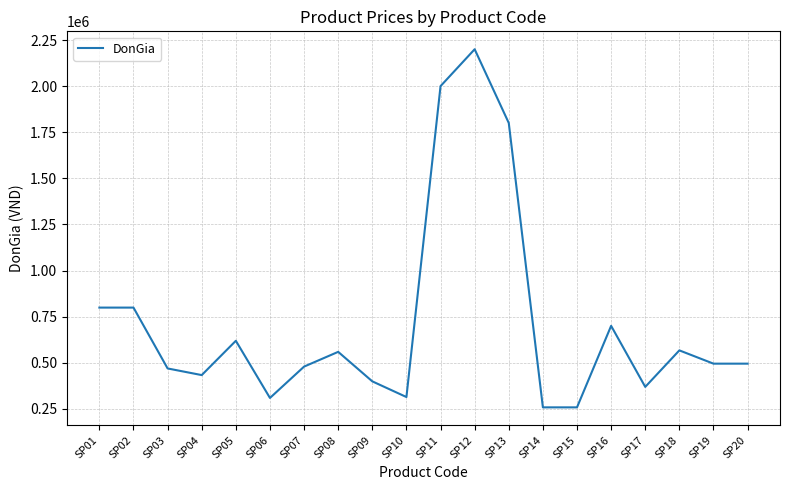

What is the smallest value displayed?

258000